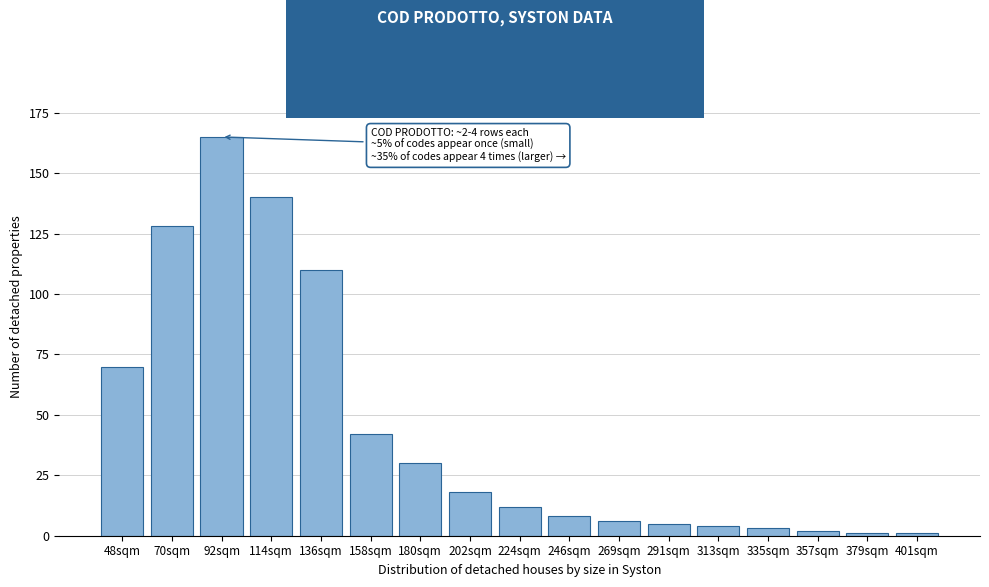

Reading left to right, extract all data points from this chart.

70	128	165	140	110	42	30	18	12	8	6	5	4	3	2	1	1